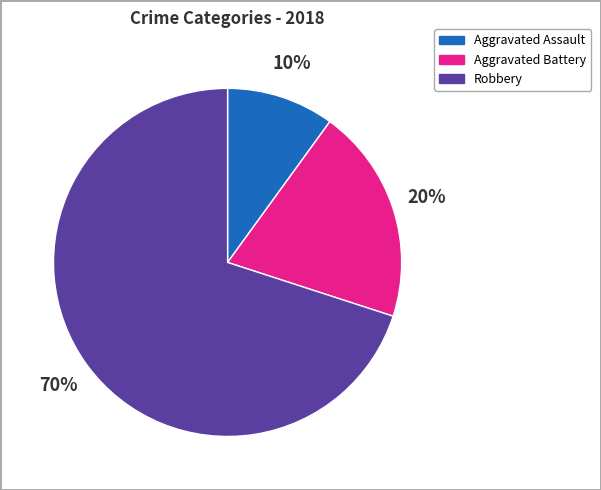

What is the ratio of the value at Robbery to the value at Aggravated Battery?

3.5